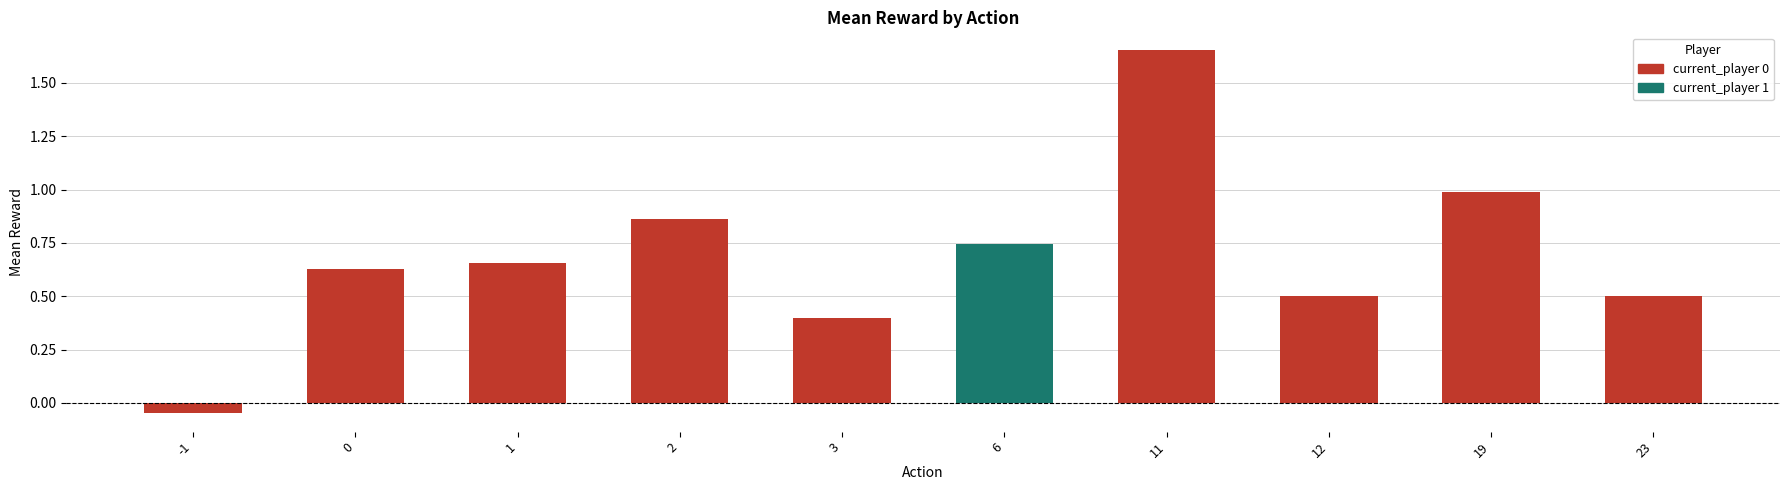

What is the difference between the current_player 0 values at 6 and 0?

0.6